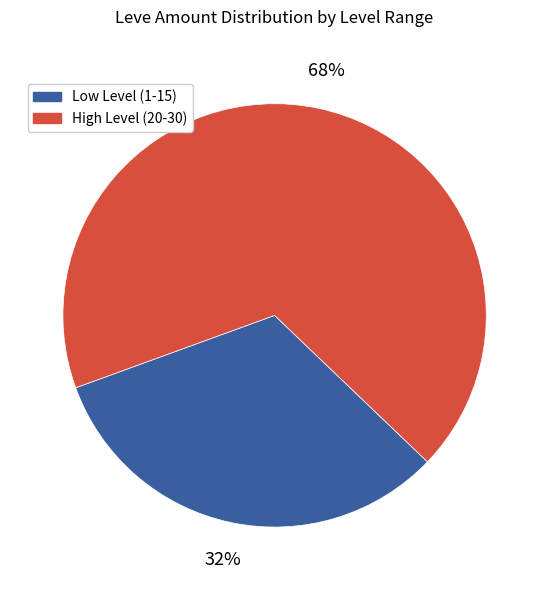

Does any single category account for the majority?

Yes